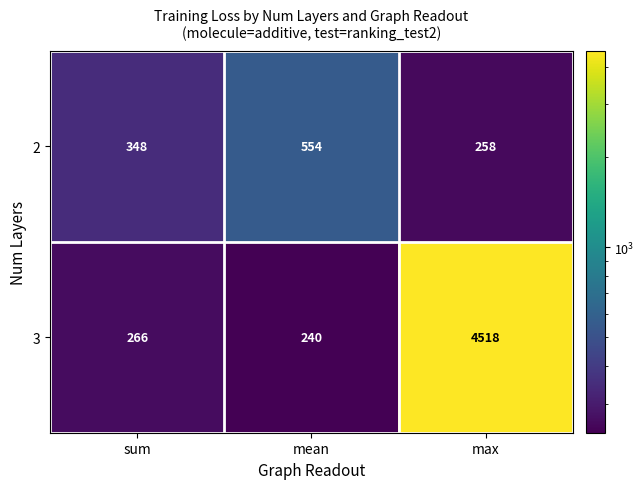

Which series has the largest total across all categories?

3